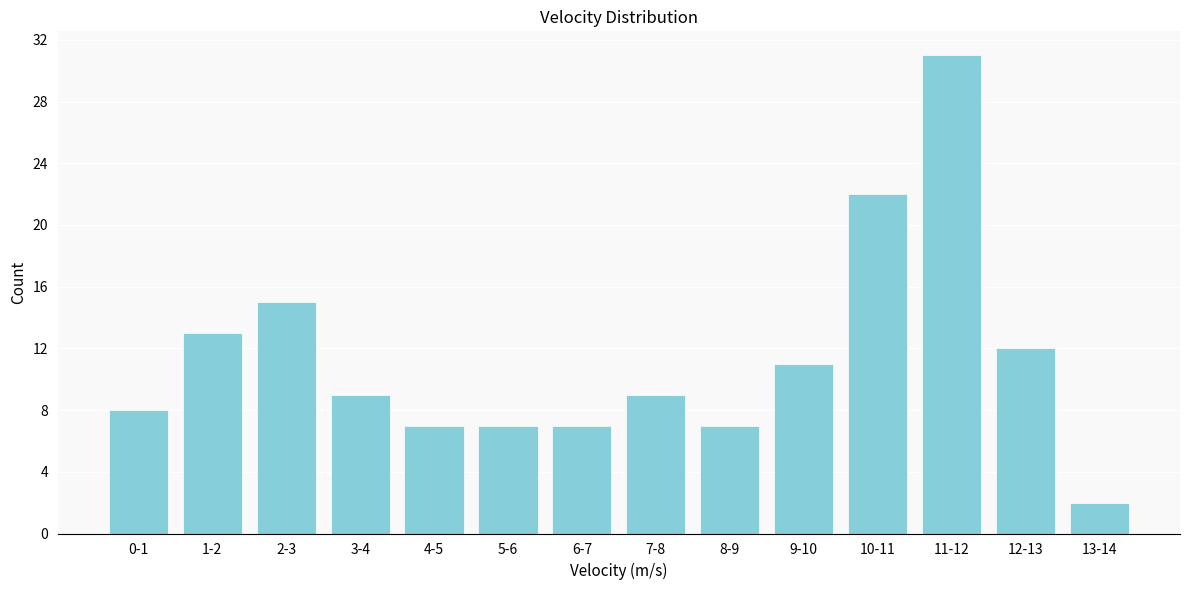

Reading left to right, extract all data points from this chart.

8	13	15	9	7	7	7	9	7	11	22	31	12	2